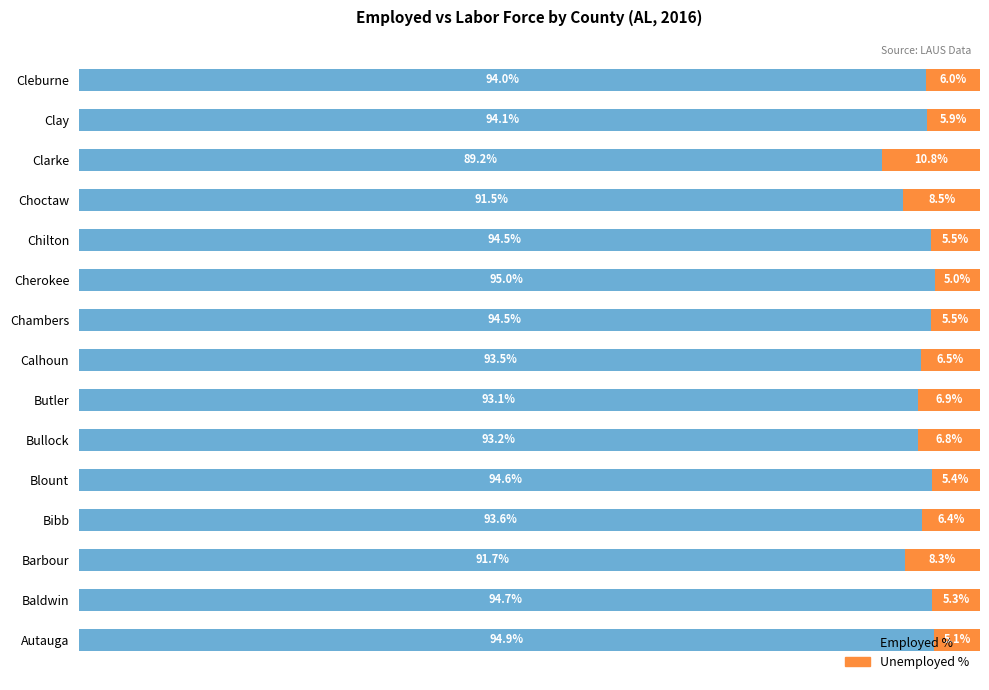

At which label does Employed % reach its minimum?

Clarke